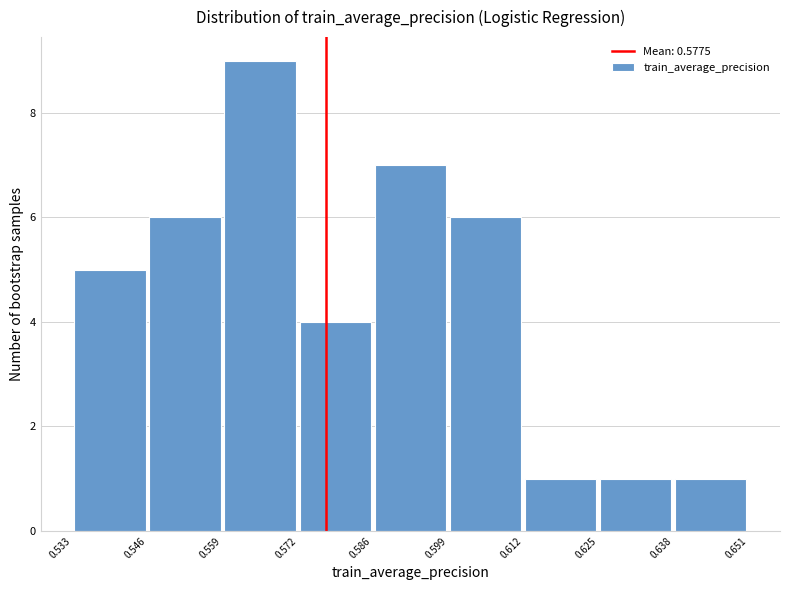

Reading left to right, transcribe this chart: for each bar, give the range it covers on the x-axis and its height. The values are not printed on the chart, so give them approximately, as read against the axis.

0.533 to 0.546: 5
0.546 to 0.559: 6
0.559 to 0.572: 9
0.572 to 0.586: 4
0.586 to 0.599: 7
0.599 to 0.612: 6
0.612 to 0.625: 1
0.625 to 0.638: 1
0.638 to 0.651: 1